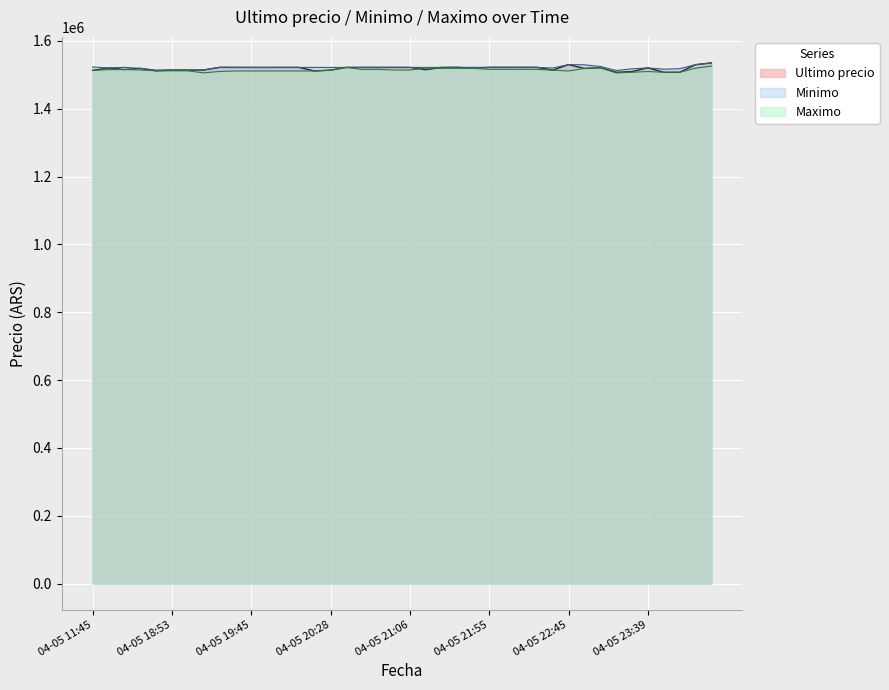

The Minimo series shows 2316680.1 at 2021-04-05 23:26. True or false?

False